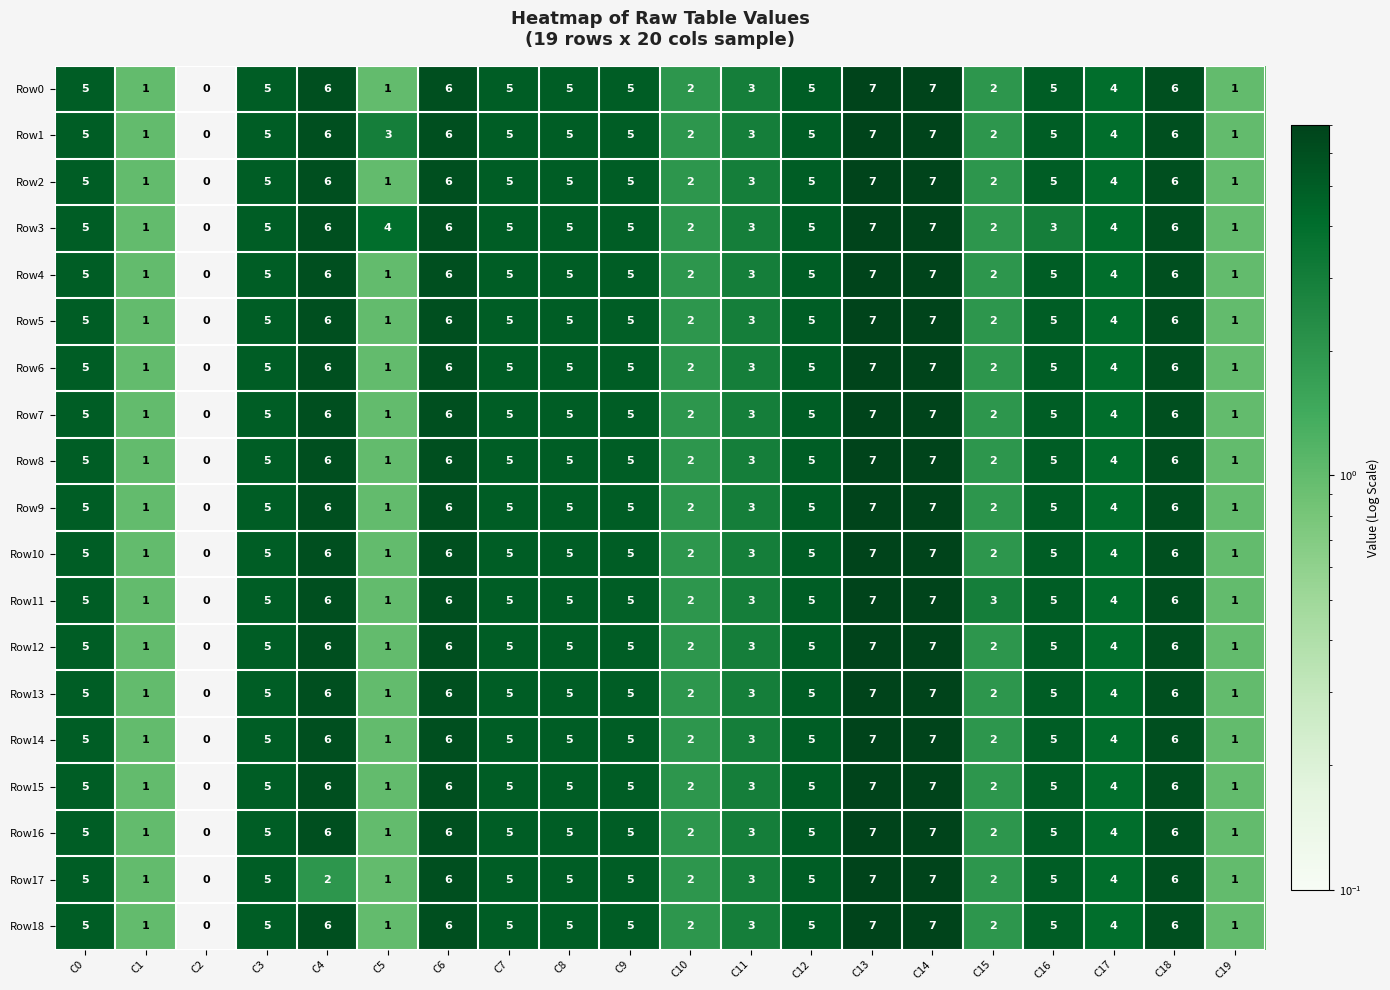

How many data points does each series have?

20